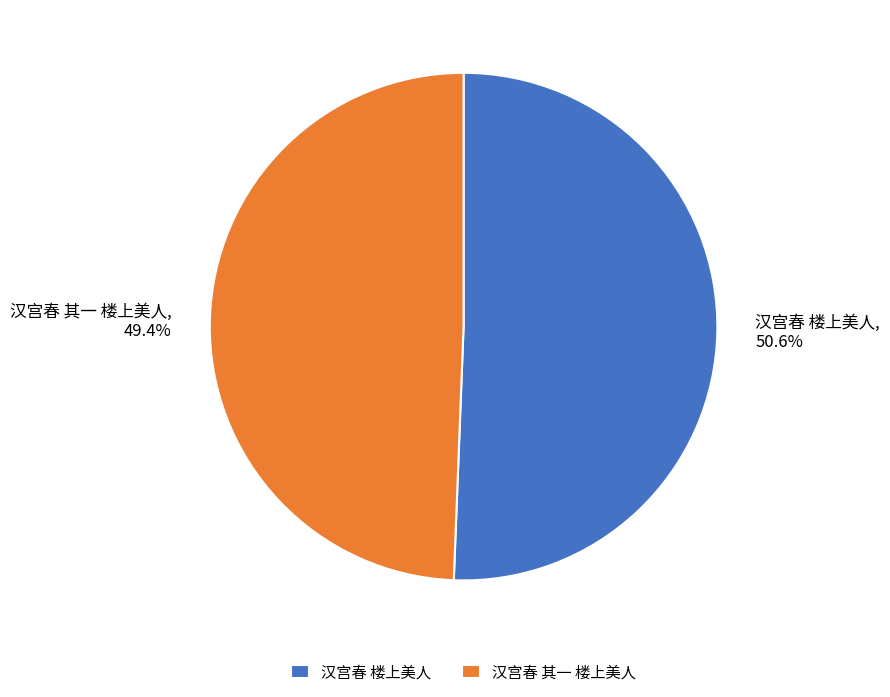

Is it true that 汉宫春 其一 楼上美人 is 36% of the pie?

False